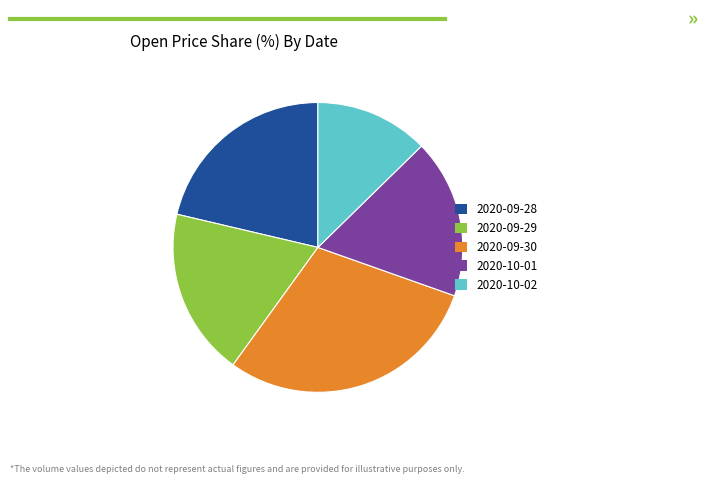

Is the sum of 2020-10-01 and 2020-09-28 greater than half?

No